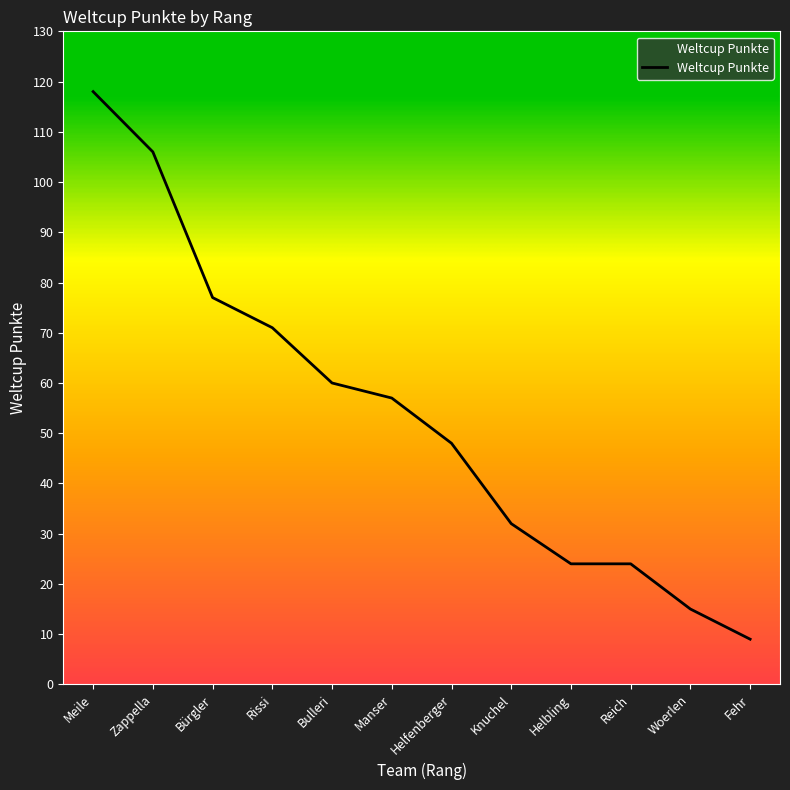

The value at Helfenberger is 48. True or false?

True